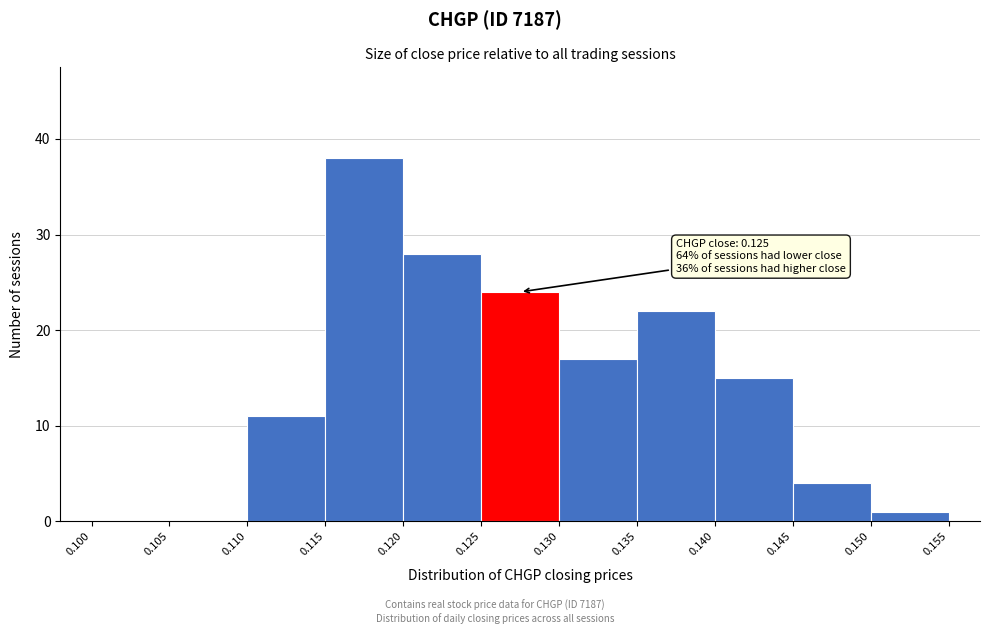

Over which range of the x-axis is the bar tallest?

0.115 to 0.120